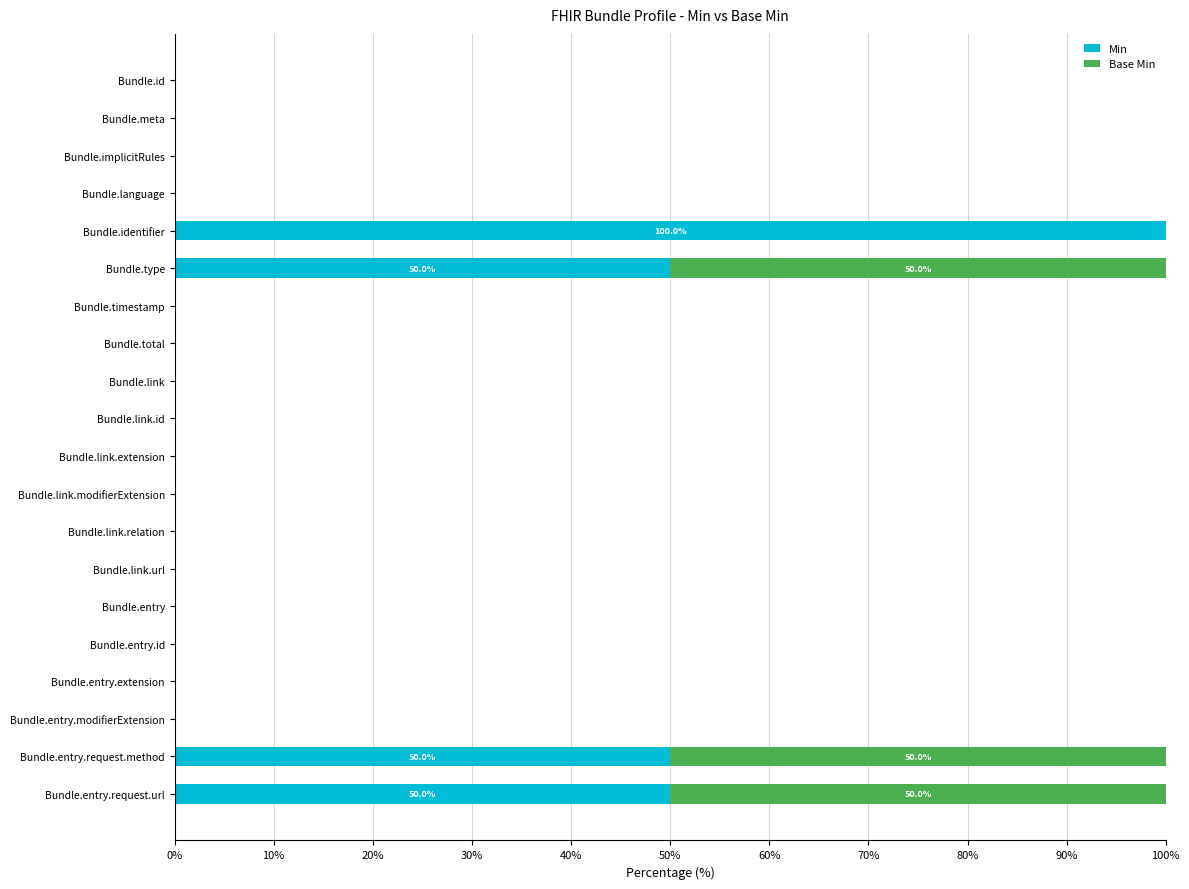

What is the sum of the Min values at Bundle.entry.request.url and Bundle.link.extension?

50